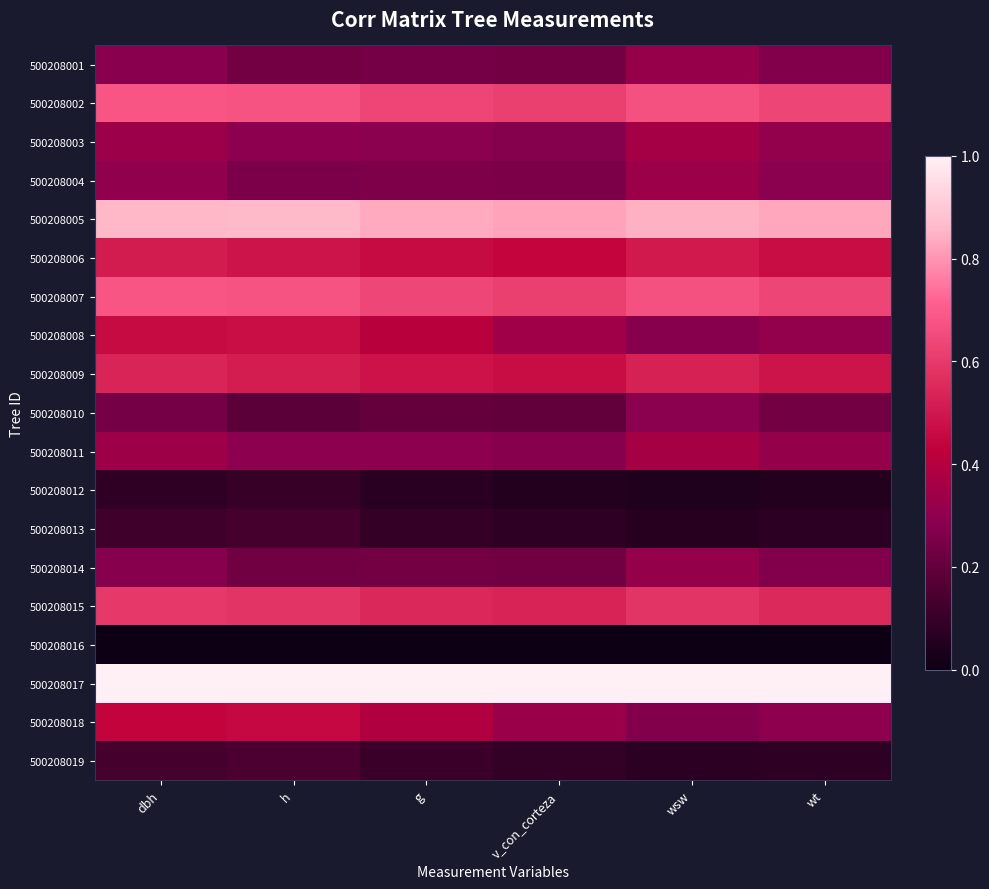

Reading left to right, list all the values displayed in this chart.

500208001: dbh=0.3	h=0.2	g=0.2	v_con_corteza=0.2	wsw=0.3	wt=0.3
500208002: dbh=0.7	h=0.7	g=0.6	v_con_corteza=0.6	wsw=0.7	wt=0.6
500208003: dbh=0.3	h=0.3	g=0.3	v_con_corteza=0.3	wsw=0.4	wt=0.3
500208004: dbh=0.3	h=0.3	g=0.3	v_con_corteza=0.3	wsw=0.3	wt=0.3
500208005: dbh=0.9	h=0.9	g=0.8	v_con_corteza=0.8	wsw=0.8	wt=0.8
500208006: dbh=0.5	h=0.5	g=0.5	v_con_corteza=0.4	wsw=0.5	wt=0.5
500208007: dbh=0.7	h=0.7	g=0.6	v_con_corteza=0.6	wsw=0.7	wt=0.6
500208008: dbh=0.5	h=0.5	g=0.4	v_con_corteza=0.3	wsw=0.3	wt=0.3
500208009: dbh=0.5	h=0.5	g=0.5	v_con_corteza=0.5	wsw=0.5	wt=0.5
500208010: dbh=0.2	h=0.2	g=0.2	v_con_corteza=0.2	wsw=0.3	wt=0.2
500208011: dbh=0.3	h=0.3	g=0.3	v_con_corteza=0.3	wsw=0.4	wt=0.3
500208012: dbh=0.1	h=0.1	g=0.1	v_con_corteza=0.1	wsw=0.0	wt=0.1
500208013: dbh=0.1	h=0.1	g=0.1	v_con_corteza=0.1	wsw=0.1	wt=0.1
500208014: dbh=0.3	h=0.2	g=0.2	v_con_corteza=0.2	wsw=0.3	wt=0.3
500208015: dbh=0.6	h=0.6	g=0.5	v_con_corteza=0.5	wsw=0.6	wt=0.6
500208016: dbh=0.0	h=0.0	g=0.0	v_con_corteza=0.0	wsw=0.0	wt=0.0
500208017: dbh=1.0	h=1.0	g=1.0	v_con_corteza=1.0	wsw=1.0	wt=1.0
500208018: dbh=0.4	h=0.5	g=0.4	v_con_corteza=0.3	wsw=0.3	wt=0.3
500208019: dbh=0.1	h=0.2	g=0.1	v_con_corteza=0.1	wsw=0.1	wt=0.1